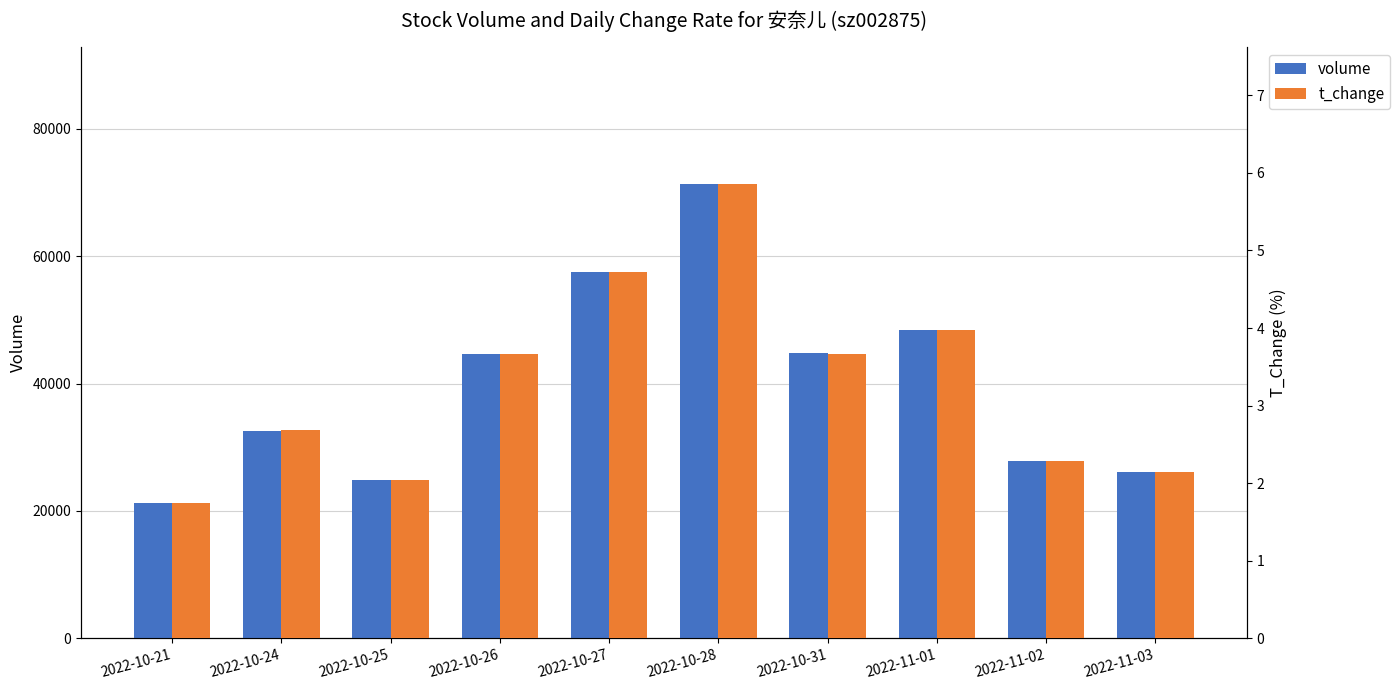

What is the label of the 10th bar from the left?

2022-11-03